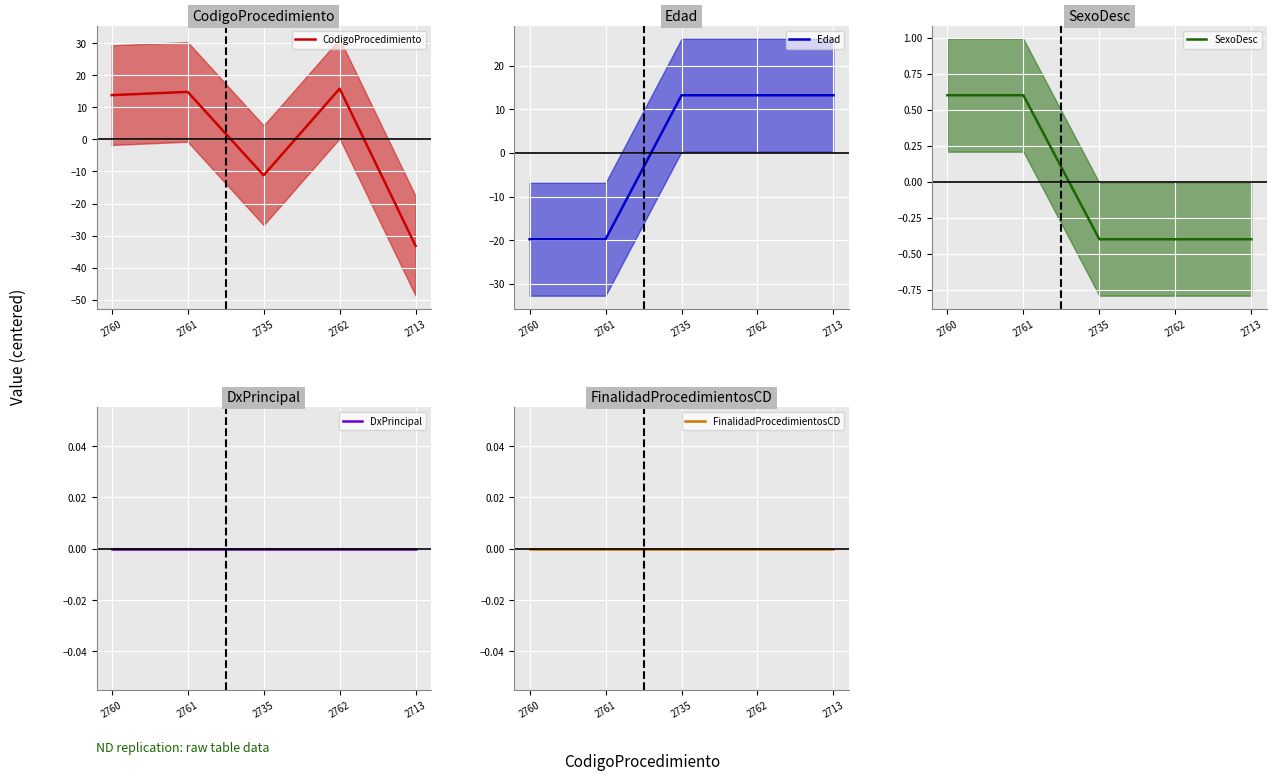

At which category is the sum across all series the highest?

2762